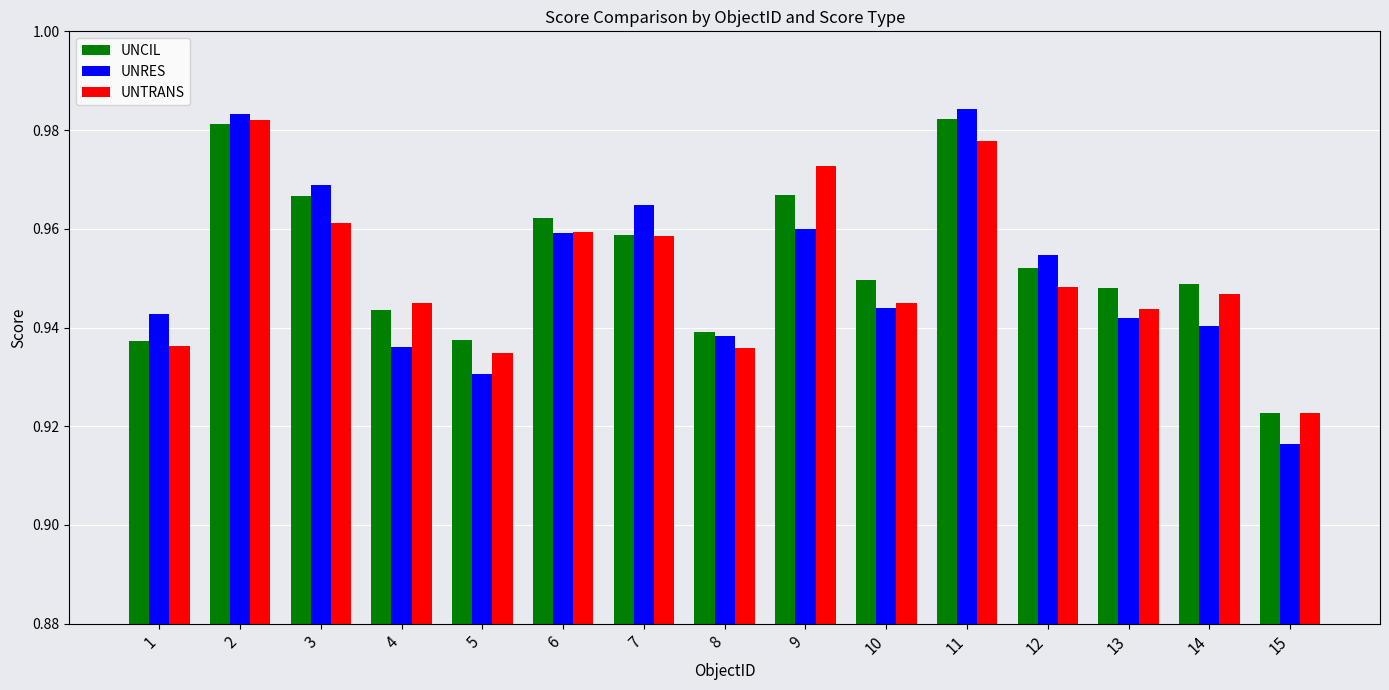

Which series changed the most between 9 and 15?

UNTRANS